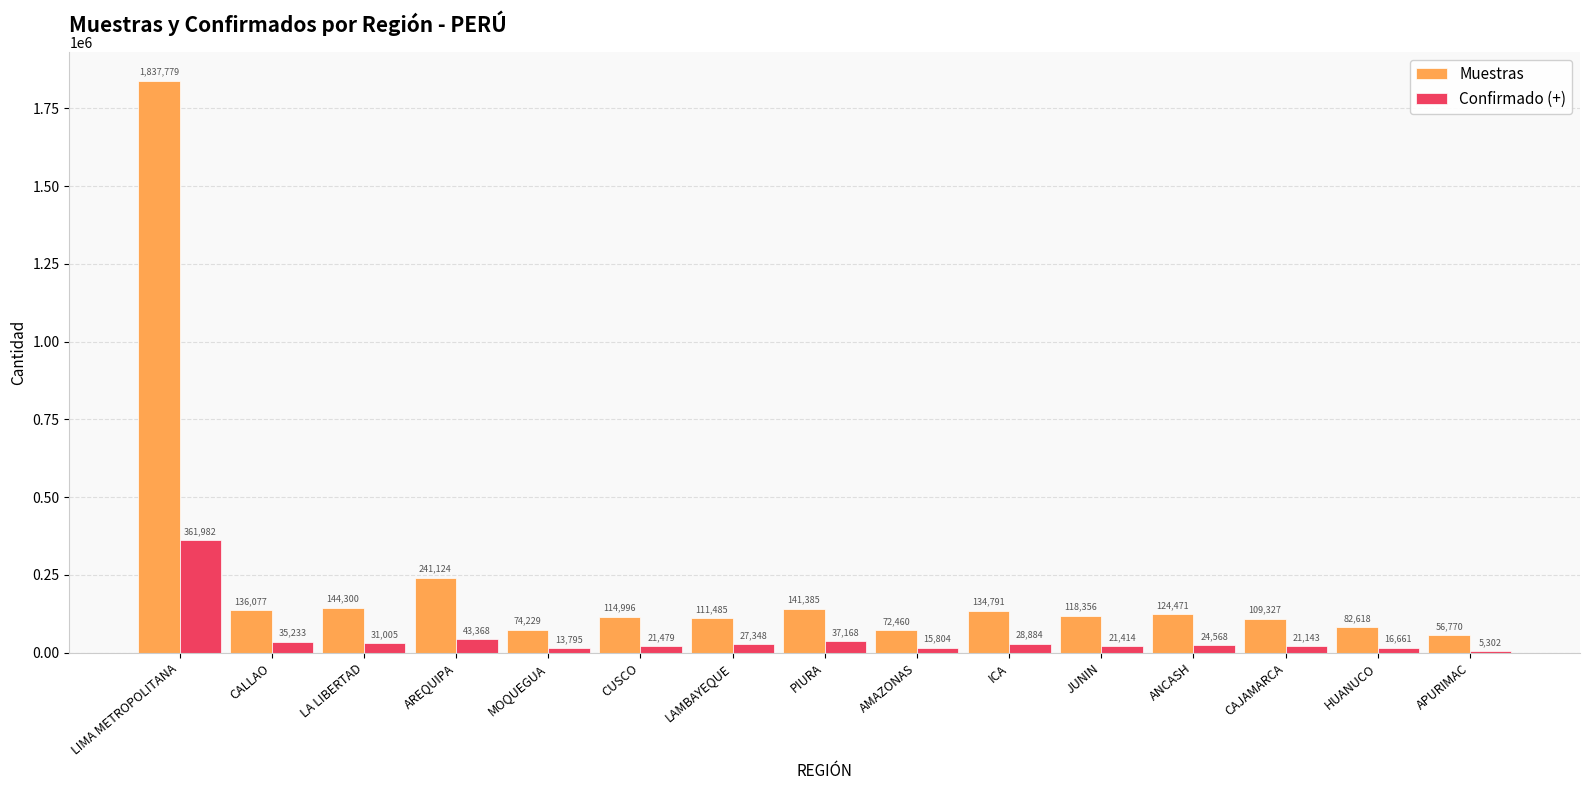

Where is Confirmado (+) nearest to the value 183642?

AREQUIPA